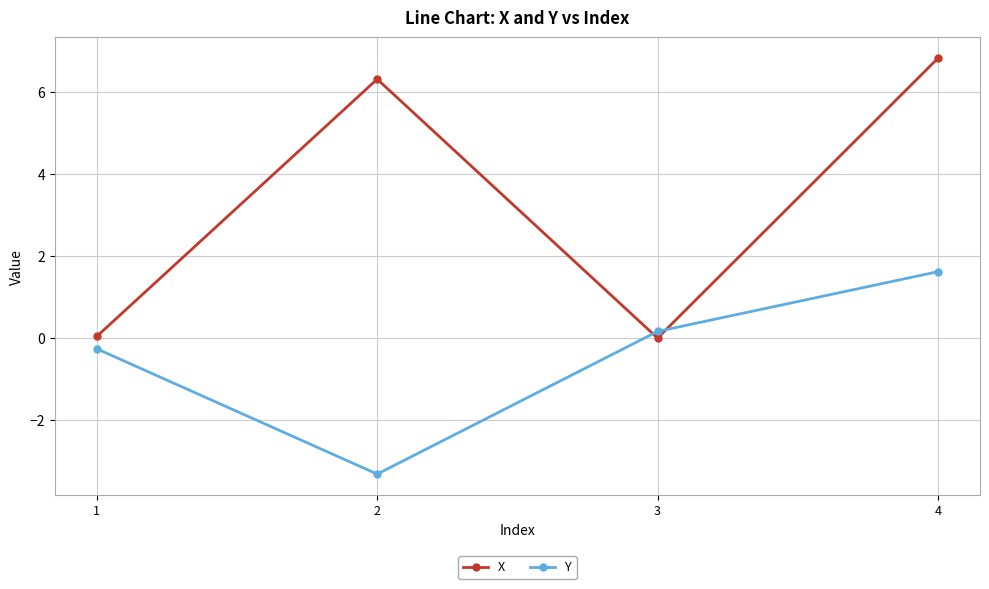

At which category does the chart reach its minimum across all series?

2